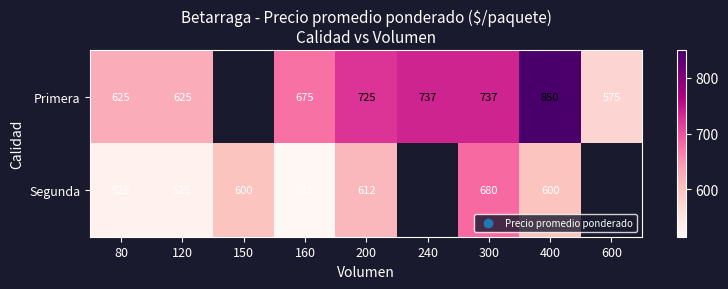

Rank the series at 400 from highest to lowest value.

Primera, Segunda